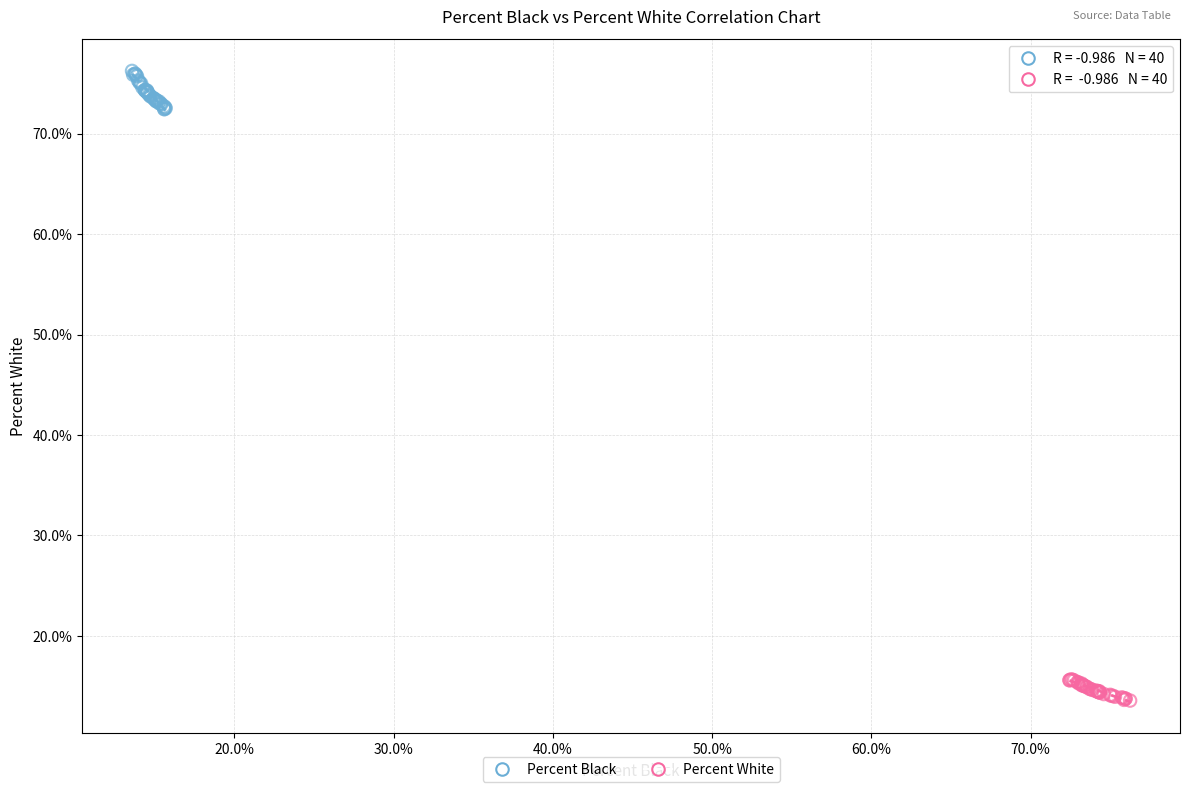

Which series reaches the minimum Y coordinate?

Percent White